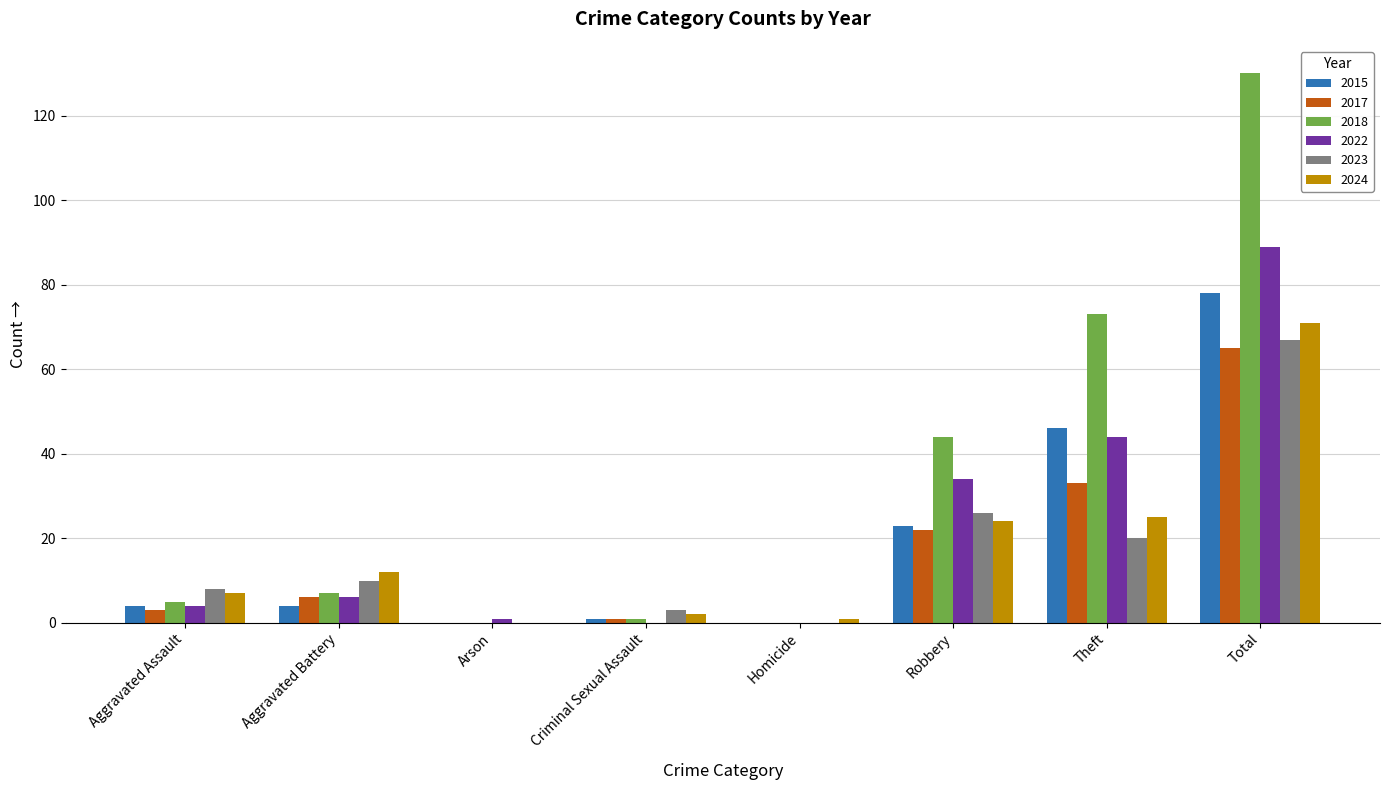

How many series are shown in this chart?

6